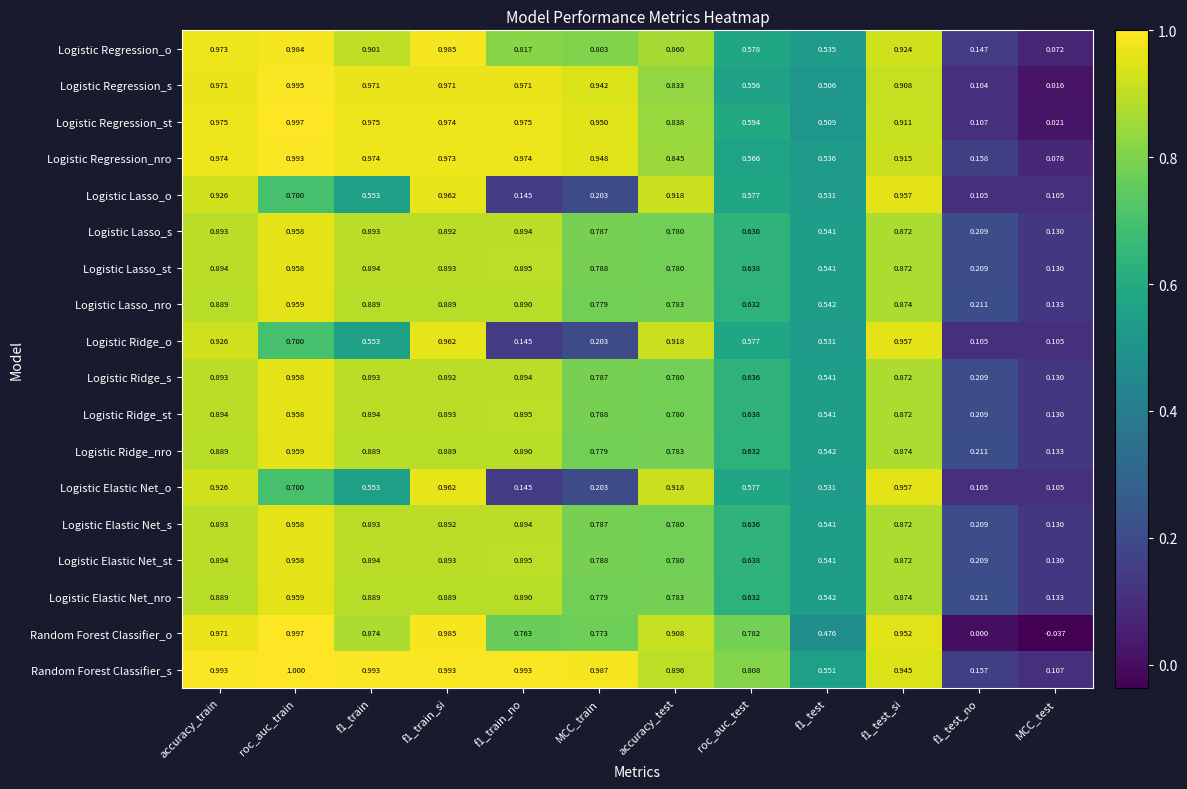

Is the value of Logistic Ridge_s at f1_test_si greater than the value of Logistic Regression_o at MCC_train?

Yes